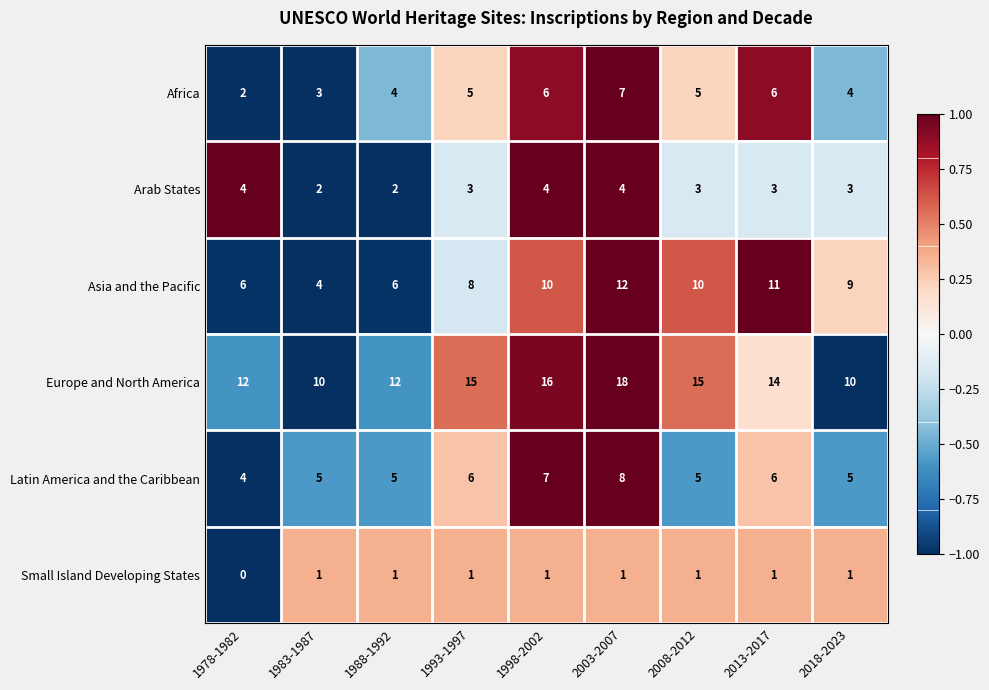

Count the Latin America and the Caribbean values in the range 5 to 6.

6